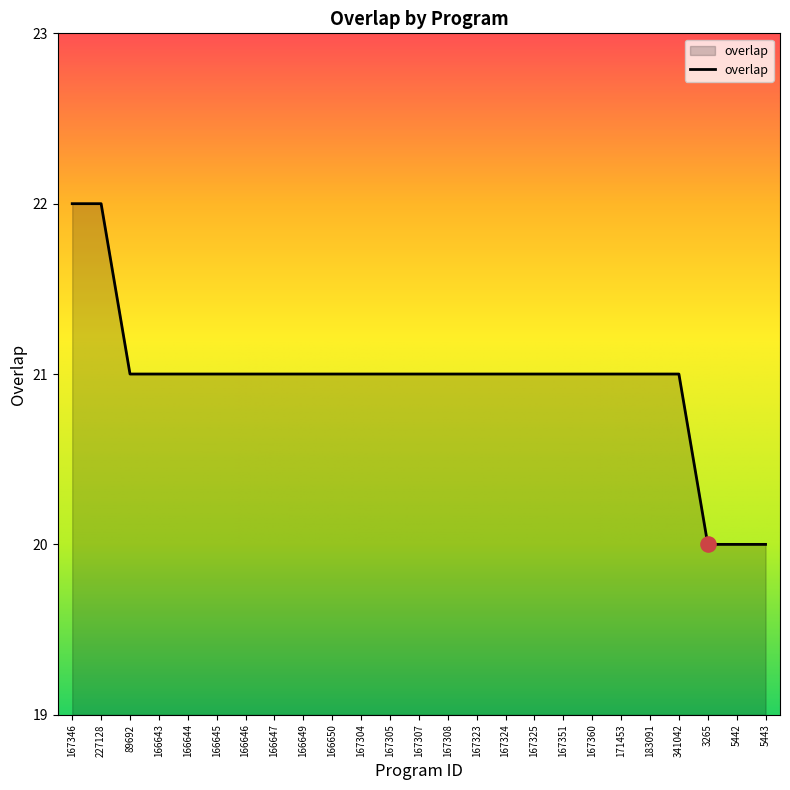

Approximately how many times larger is the value at 183091 compared to 166649?

1.0